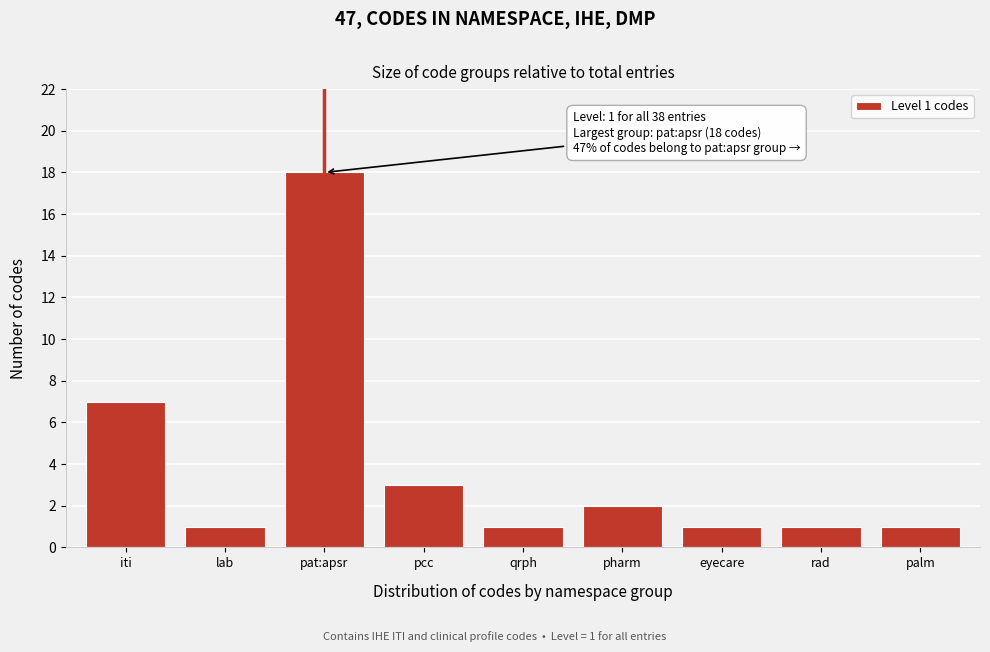

Reading left to right, what are all the values shown in this chart?

iti=7	lab=1	pat:apsr=18	pcc=3	qrph=1	pharm=2	eyecare=1	rad=1	palm=1